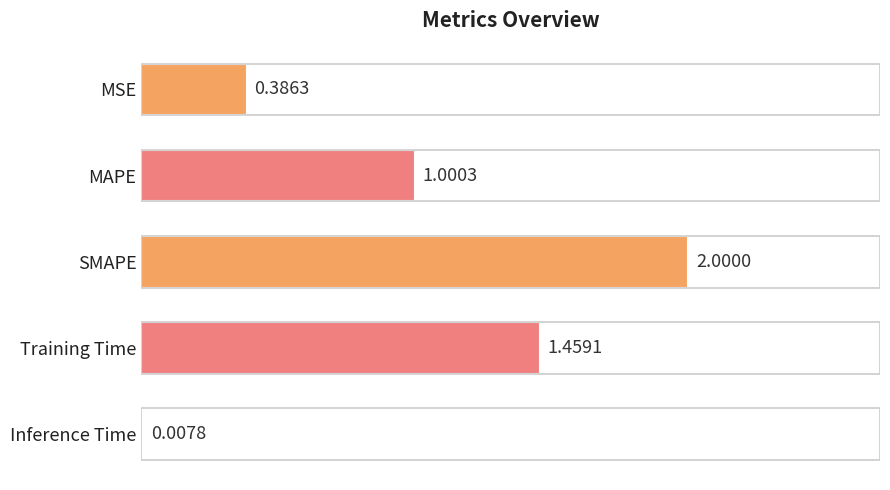

What is the sum of the values at MAPE and MSE?

1.4